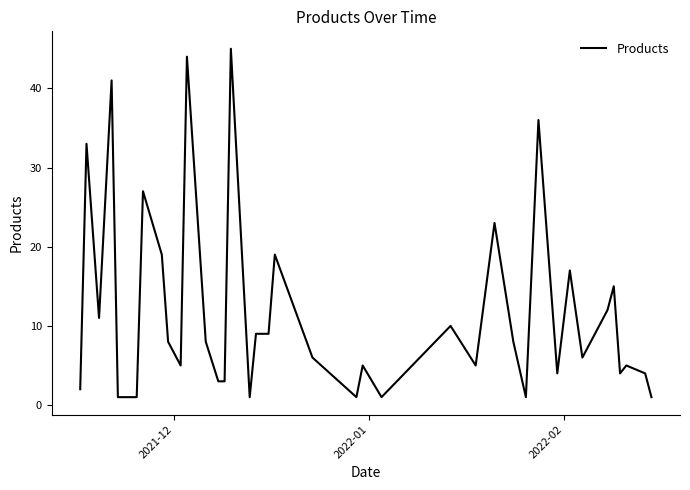

What is the difference between the maximum and minimum values?

44